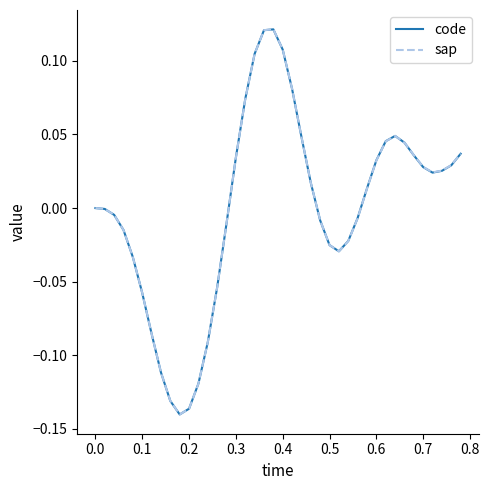

What are all the series names shown in the legend?

code, sap